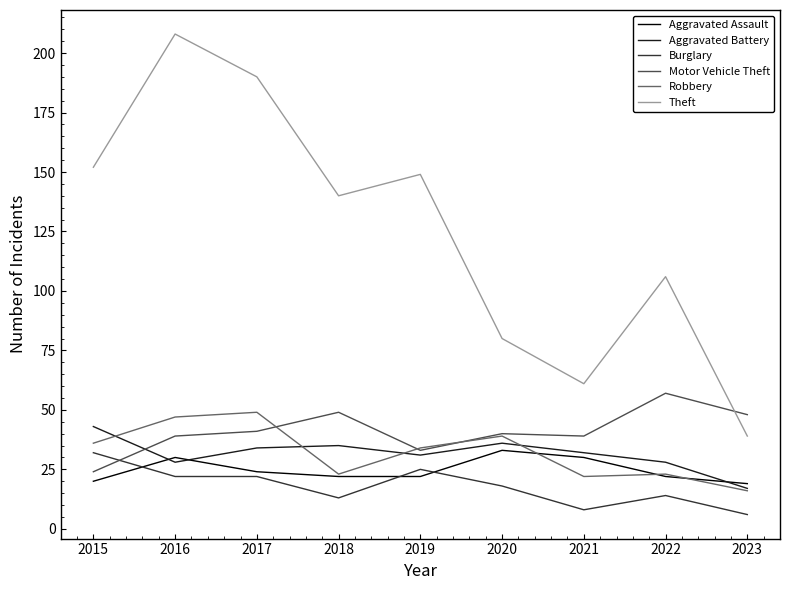

Is it true that Burglary equals 13 at 2018?

True